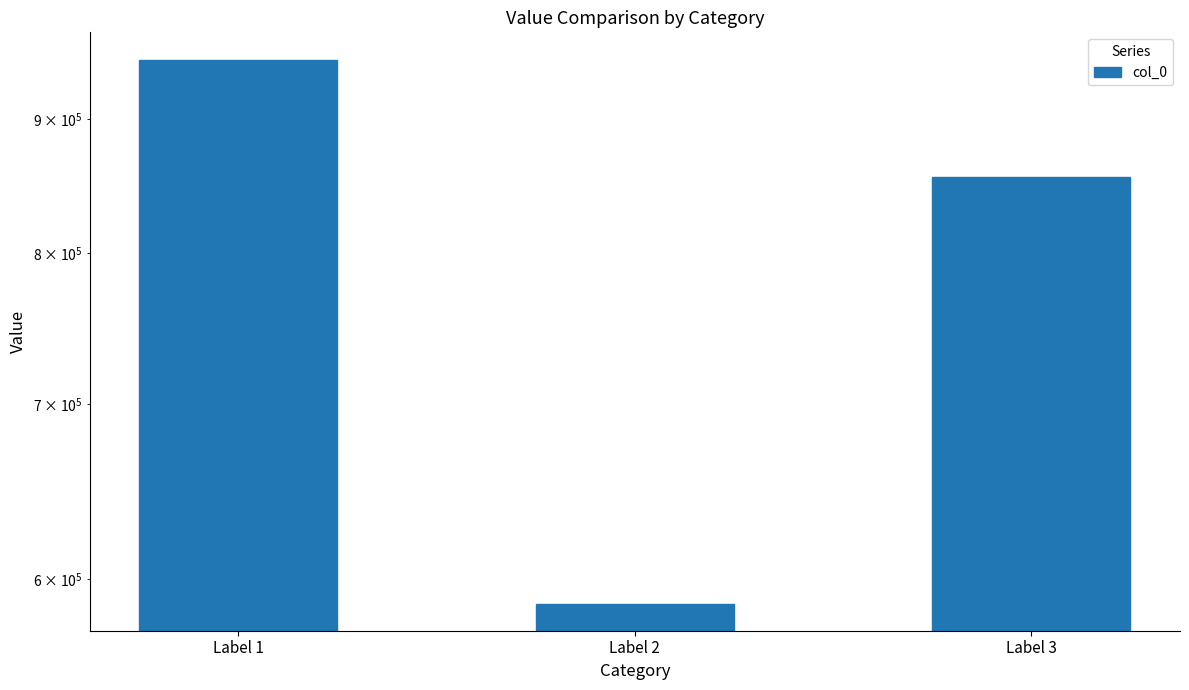

Rank the categories by value from highest to lowest.

Label 1, Label 3, Label 2